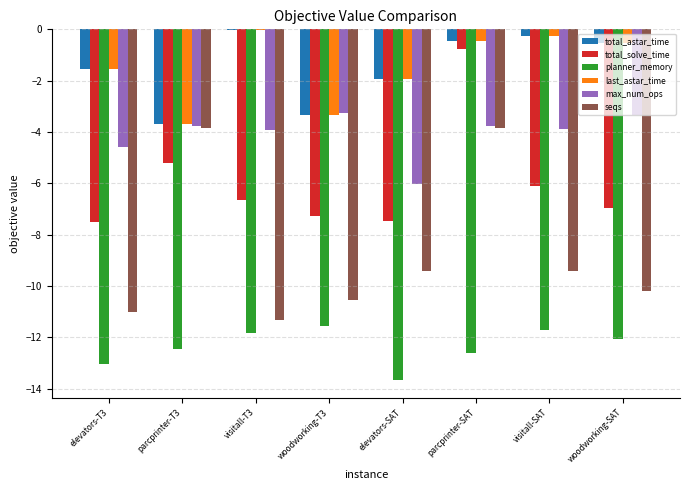

At which label does seqs first exceed -9?

parcprinter-T3